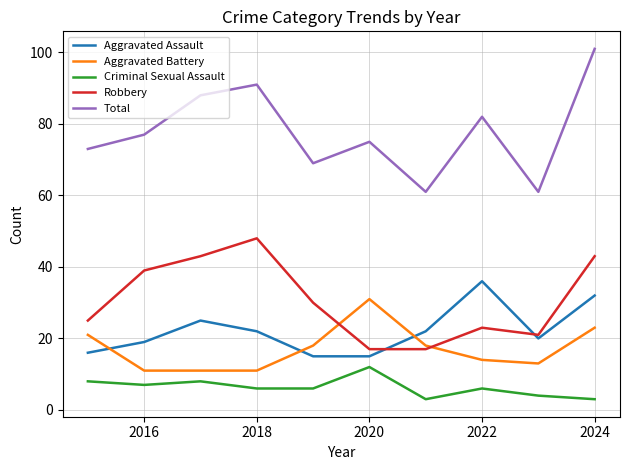

True or false: Robbery and Aggravated Assault cross at least once.

True